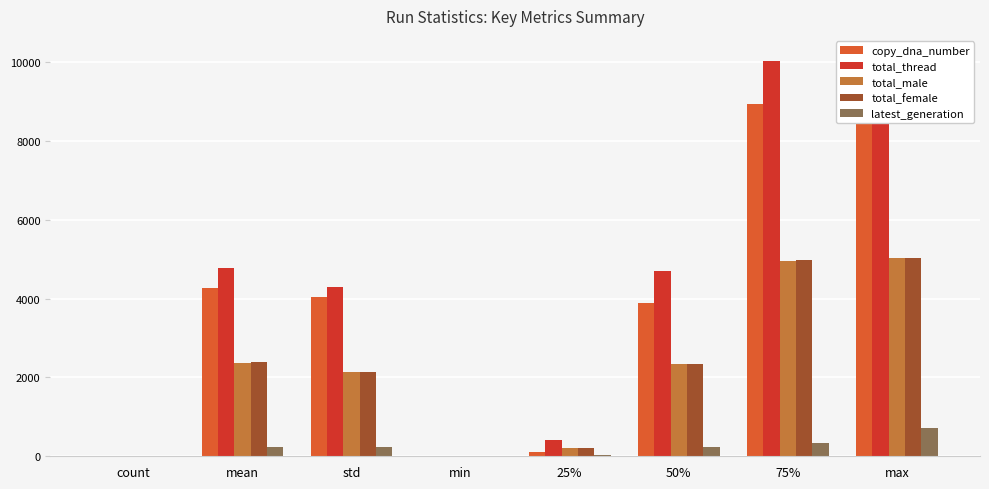

Rank the series at mean from highest to lowest value.

total_thread, copy_dna_number, total_female, total_male, latest_generation